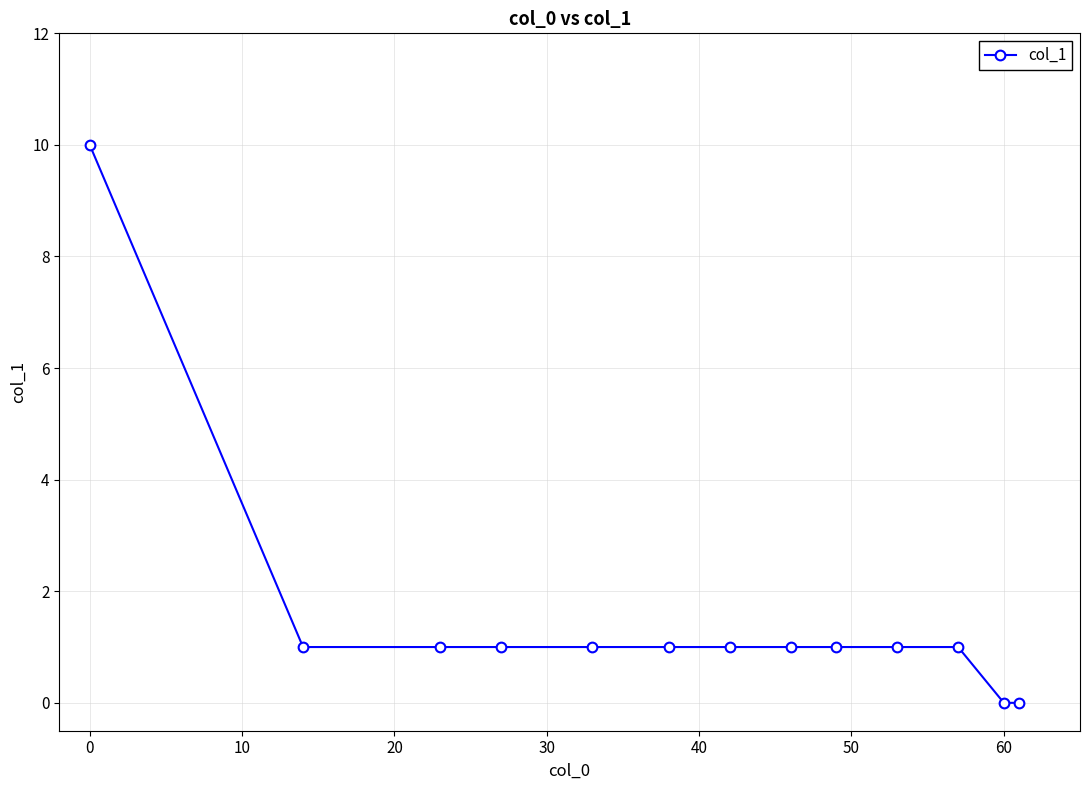

How many lines are shown in the chart?

1